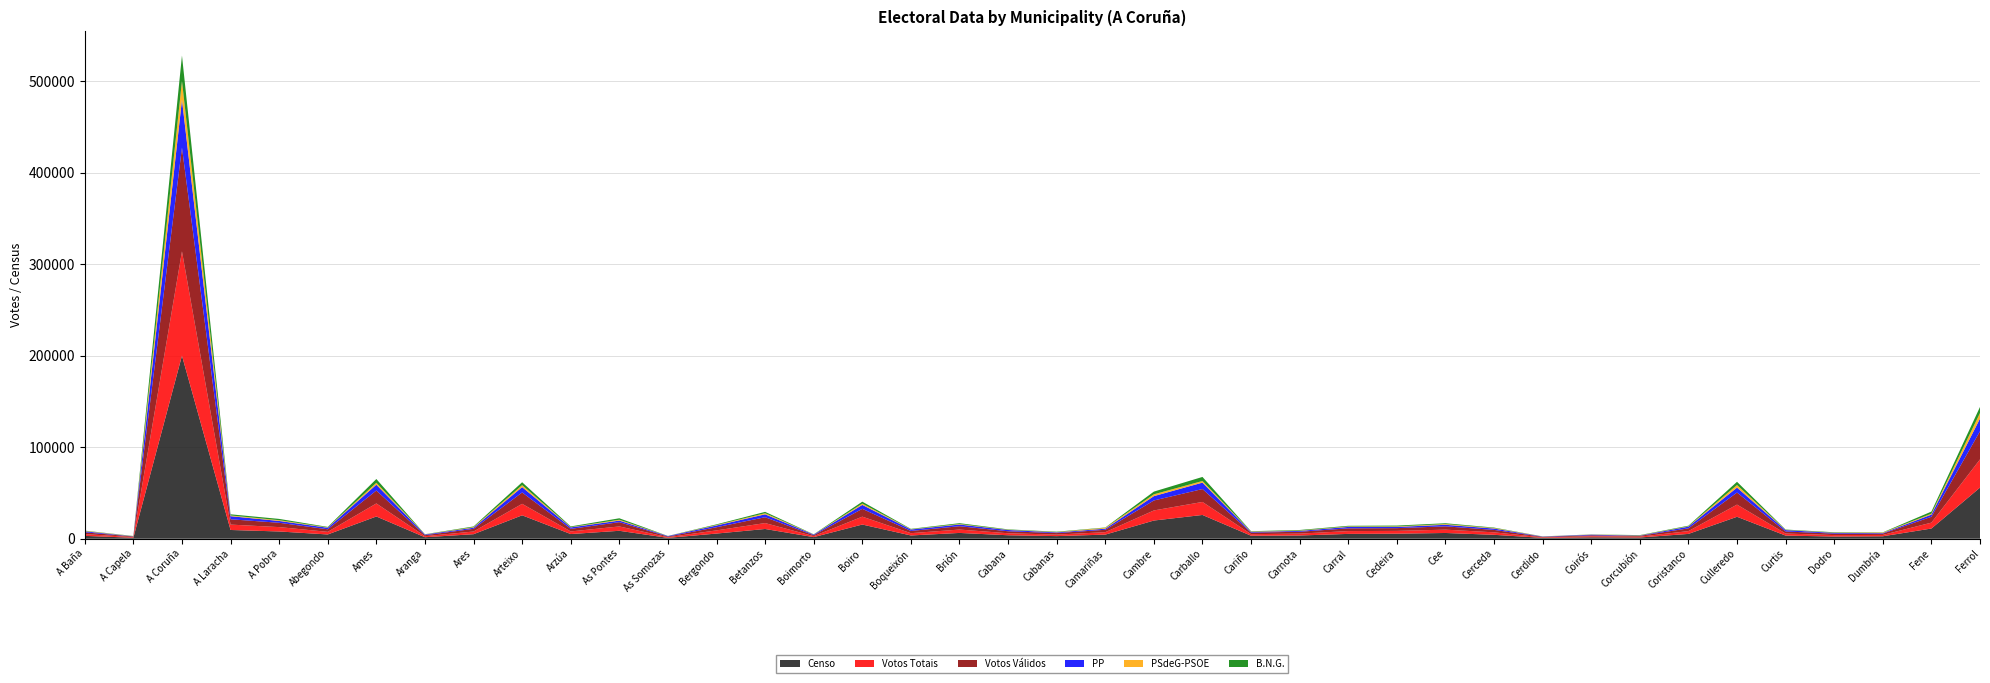

Reading left to right, extract all data points from this chart.

Censo: 3130	1087	200009	9576	7931	4680	24319	1657	4952	25589	5120	8677	965	5663	10648	1774	15514	3584	6344	3798	2864	4513	19891	25979	3288	3544	5288	5534	6291	4286	969	1578	1374	5282	23987	3442	2403	2685	11153	55850
Votos Totais: 1934	659	113956	5861	4772	2842	14232	1111	2932	12551	2847	4746	717	3468	6469	1046	8610	2495	3688	2190	1658	2647	11015	14209	1704	2047	3058	3031	3639	2704	543	1095	894	3049	13296	2257	1597	1467	6438	30859
Votos Válidos: 1923	650	113316	5816	4738	2814	14118	1103	2911	12415	2815	4682	709	3441	6393	1040	8544	2443	3651	2180	1647	2622	10903	14106	1695	2037	3010	3016	3611	2667	540	1081	889	3022	13168	2228	1589	1452	6395	30689
PP: 1109	228	52369	3397	1989	1660	6374	722	1239	5866	1597	1716	533	1907	3169	671	4297	1575	1832	1373	756	1175	4743	7025	770	929	1559	1321	1689	1465	306	659	292	1857	5414	1497	775	580	2363	13901
PSdeG-PSOE: 419	193	20552	796	830	375	2117	169	619	2131	353	911	40	549	1219	128	1429	291	549	258	336	977	1993	1780	395	391	509	554	773	571	122	159	197	397	2840	217	249	513	1064	6090
B.N.G.: 326	196	27721	1250	1409	555	4090	172	752	3178	730	1625	106	692	1471	206	2109	413	931	422	432	356	2960	4421	389	611	713	932	922	495	94	154	331	630	3503	408	468	297	2249	6593